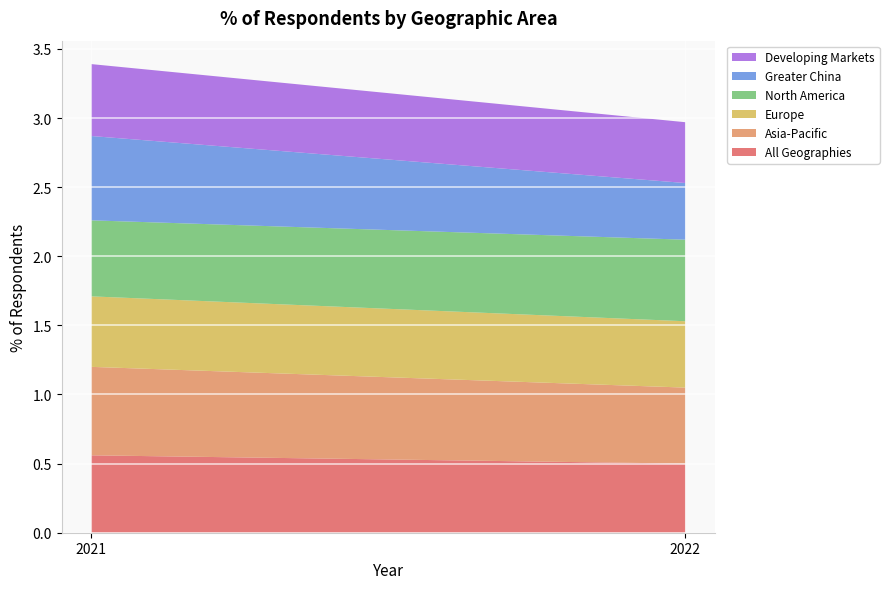

Reading left to right, list all the values displayed in this chart.

All Geographies: 0.6	0.5
Asia-Pacific: 0.6	0.6
Europe: 0.5	0.5
North America: 0.6	0.6
Greater China: 0.6	0.4
Developing Markets: 0.5	0.4